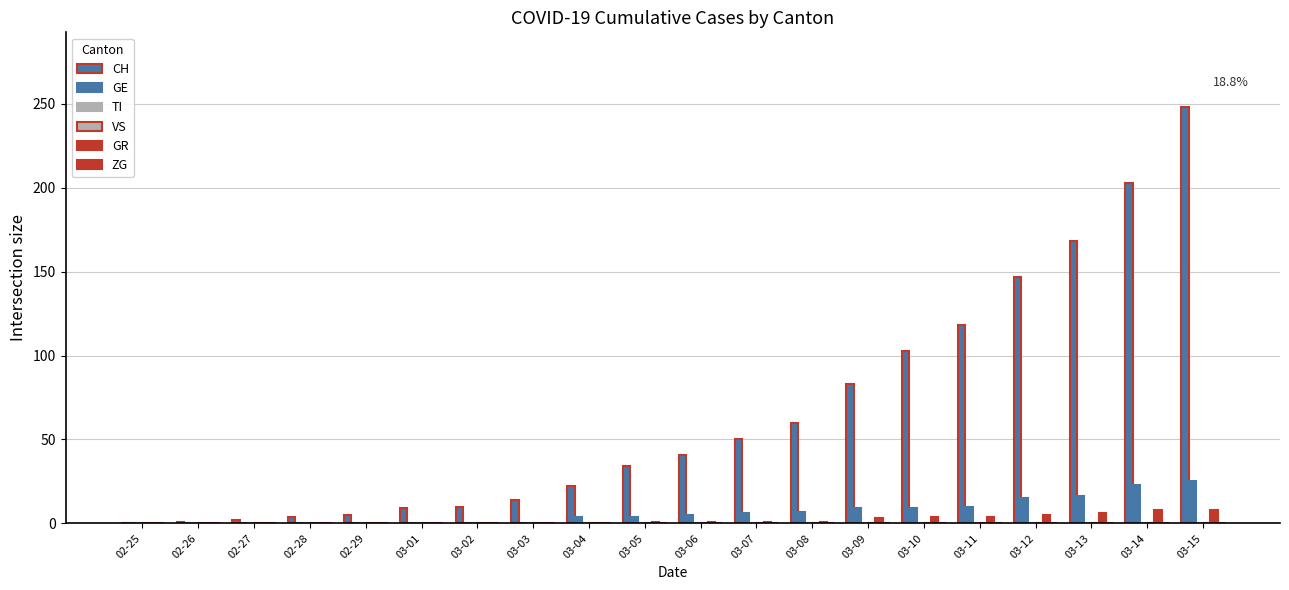

List the series in order of their peak value, highest first.

CH, GE, GR, TI, VS, ZG